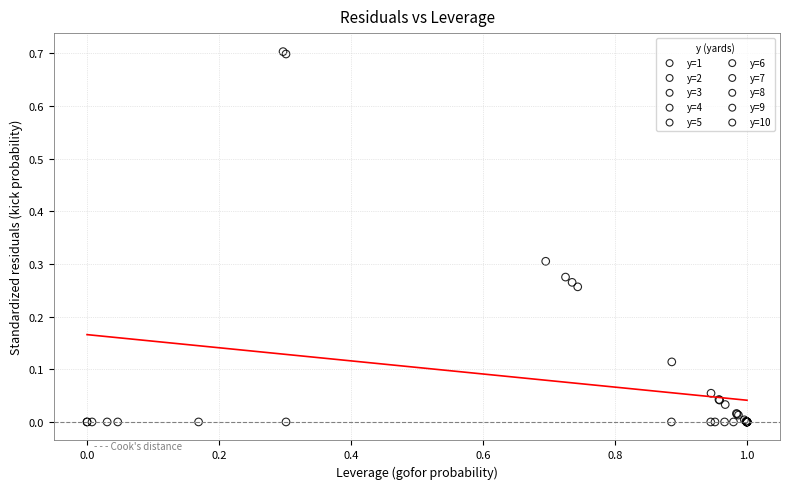

What are all the series names shown in the legend?

y=1, y=2, y=3, y=4, y=5, y=6, y=7, y=8, y=9, y=10